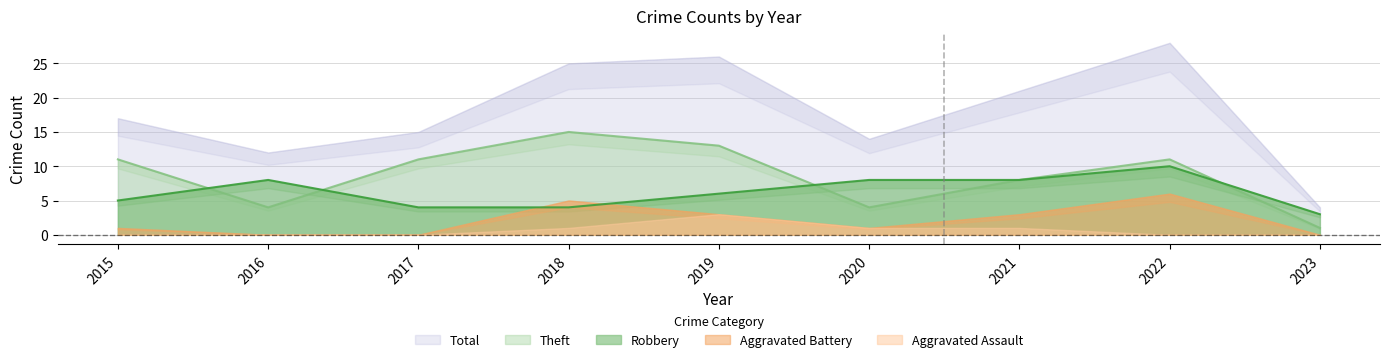

Where do Theft and Robbery first cross each other?

2015 and 2016